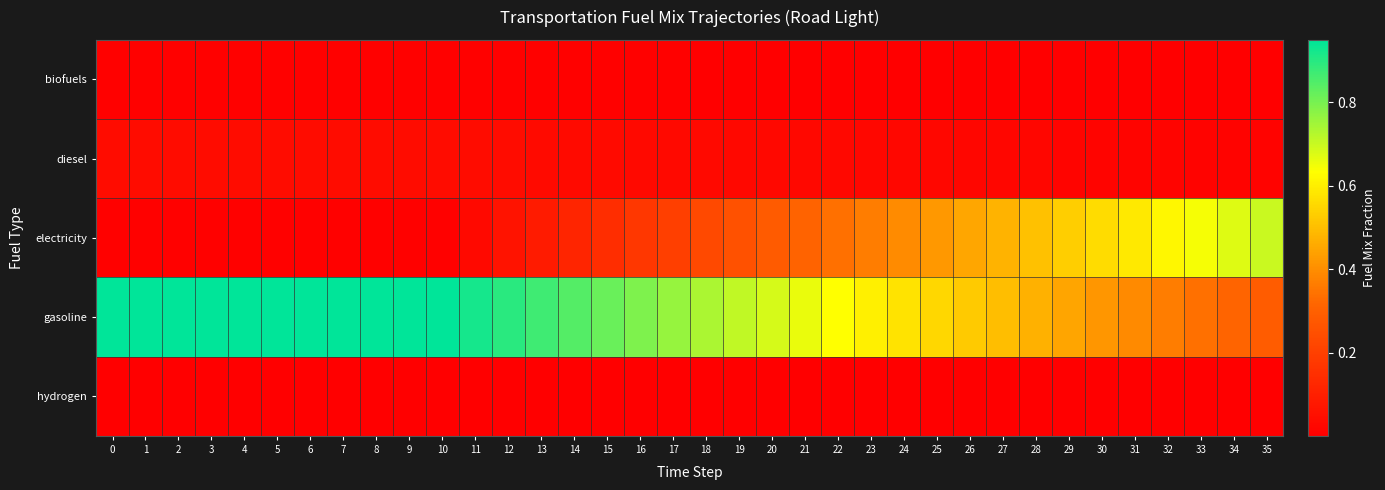

Reading left to right, extract all data points from this chart.

biofuels: 0=0.0	1=0.0	2=0.0	3=0.0	4=0.0	5=0.0	6=0.0	7=0.0	8=0.0	9=0.0	10=0.0	11=0.0	12=0.0	13=0.0	14=0.0	15=0.0	16=0.0	17=0.0	18=0.0	19=0.0	20=0.0	21=0.0	22=0.0	23=0.0	24=0.0	25=0.0	26=0.0	27=0.0	28=0.0	29=0.0	30=0.0	31=0.0	32=0.0	33=0.0	34=0.0	35=0.0
diesel: 0=0.0	1=0.0	2=0.0	3=0.0	4=0.0	5=0.0	6=0.0	7=0.0	8=0.0	9=0.0	10=0.0	11=0.0	12=0.0	13=0.0	14=0.0	15=0.0	16=0.0	17=0.0	18=0.0	19=0.0	20=0.0	21=0.0	22=0.0	23=0.0	24=0.0	25=0.0	26=0.0	27=0.0	28=0.0	29=0.0	30=0.0	31=0.0	32=0.0	33=0.0	34=0.0	35=0.0
electricity: 0=0.0	1=0.0	2=0.0	3=0.0	4=0.0	5=0.0	6=0.0	7=0.0	8=0.0	9=0.0	10=0.0	11=0.0	12=0.1	13=0.1	14=0.1	15=0.1	16=0.2	17=0.2	18=0.2	19=0.3	20=0.3	21=0.3	22=0.3	23=0.4	24=0.4	25=0.4	26=0.4	27=0.5	28=0.5	29=0.5	30=0.6	31=0.6	32=0.6	33=0.6	34=0.7	35=0.7
gasoline: 0=0.9	1=0.9	2=0.9	3=0.9	4=0.9	5=0.9	6=0.9	7=0.9	8=0.9	9=0.9	10=0.9	11=0.9	12=0.9	13=0.9	14=0.8	15=0.8	16=0.8	17=0.8	18=0.7	19=0.7	20=0.7	21=0.7	22=0.6	23=0.6	24=0.6	25=0.6	26=0.5	27=0.5	28=0.5	29=0.4	30=0.4	31=0.4	32=0.4	33=0.3	34=0.3	35=0.3
hydrogen: 0=0.0	1=0.0	2=0.0	3=0.0	4=0.0	5=0.0	6=0.0	7=0.0	8=0.0	9=0.0	10=0.0	11=0.0	12=0.0	13=0.0	14=0.0	15=0.0	16=0.0	17=0.0	18=0.0	19=0.0	20=0.0	21=0.0	22=0.0	23=0.0	24=0.0	25=0.0	26=0.0	27=0.0	28=0.0	29=0.0	30=0.0	31=0.0	32=0.0	33=0.0	34=0.0	35=0.0